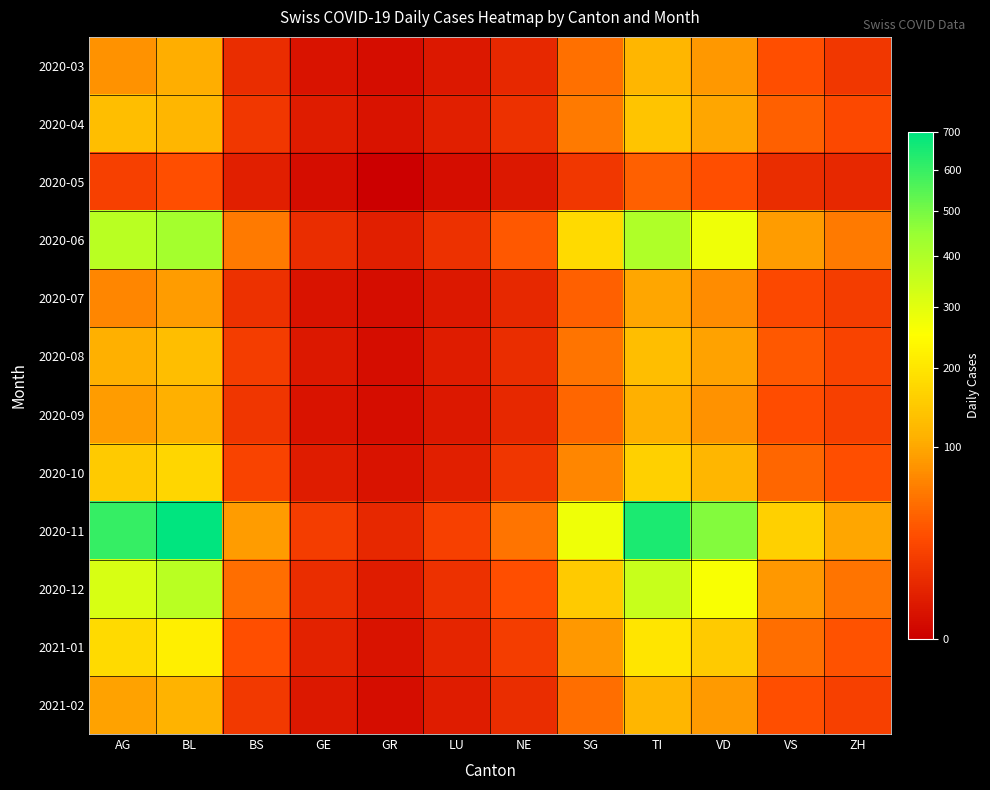

Reading left to right, list all the values displayed in this chart.

2020-03: AG=79	BL=107	BS=10	GE=2	GR=1	LU=3	NE=8	SG=52	TI=120	VD=85	VS=30	ZH=15
2020-04: AG=130	BL=120	BS=15	GE=4	GR=2	LU=5	NE=12	SG=60	TI=140	VD=100	VS=40	ZH=25
2020-05: AG=20	BL=30	BS=5	GE=1	GR=0	LU=1	NE=3	SG=15	TI=40	VD=30	VS=10	ZH=8
2020-06: AG=380	BL=420	BS=60	GE=10	GR=5	LU=12	NE=35	SG=180	TI=400	VD=280	VS=90	ZH=60
2020-07: AG=70	BL=90	BS=12	GE=2	GR=1	LU=3	NE=8	SG=40	TI=100	VD=75	VS=25	ZH=18
2020-08: AG=110	BL=130	BS=18	GE=3	GR=1	LU=4	NE=10	SG=55	TI=130	VD=95	VS=35	ZH=22
2020-09: AG=90	BL=110	BS=14	GE=2	GR=1	LU=3	NE=8	SG=45	TI=110	VD=80	VS=28	ZH=20
2020-10: AG=150	BL=170	BS=22	GE=4	GR=2	LU=5	NE=14	SG=70	TI=160	VD=120	VS=45	ZH=30
2020-11: AG=600	BL=700	BS=90	GE=18	GR=8	LU=20	NE=55	SG=280	TI=650	VD=480	VS=160	ZH=100
2020-12: AG=320	BL=380	BS=50	GE=10	GR=4	LU=12	NE=30	SG=150	TI=350	VD=260	VS=85	ZH=55
2021-01: AG=180	BL=220	BS=30	GE=6	GR=2	LU=7	NE=18	SG=85	TI=200	VD=150	VS=50	ZH=32
2021-02: AG=95	BL=115	BS=16	GE=3	GR=1	LU=4	NE=10	SG=50	TI=120	VD=88	VS=30	ZH=20